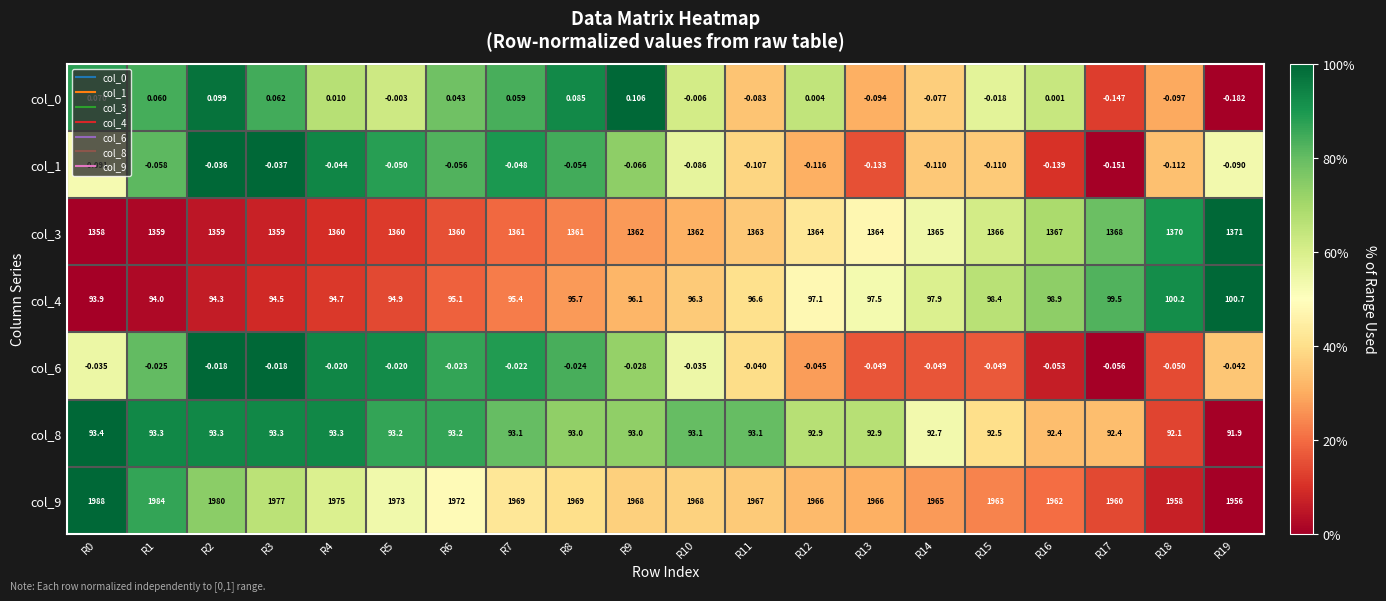

What is the total value across all series at R17?

3519.5